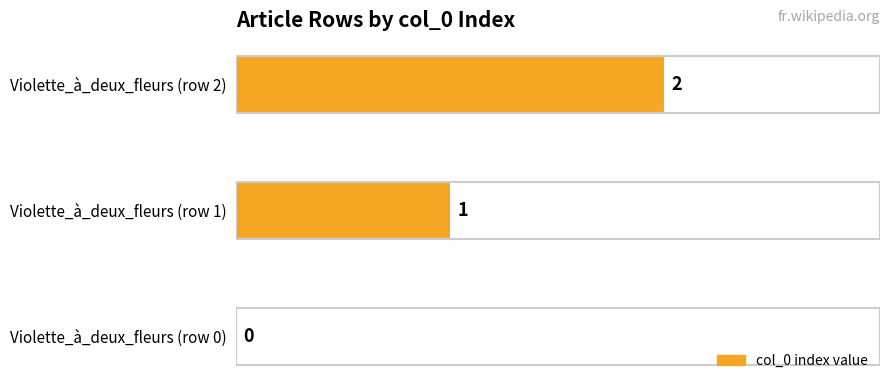

The chart shows a value of 2 at Violette_à_deux_fleurs (row 2). True or false?

True